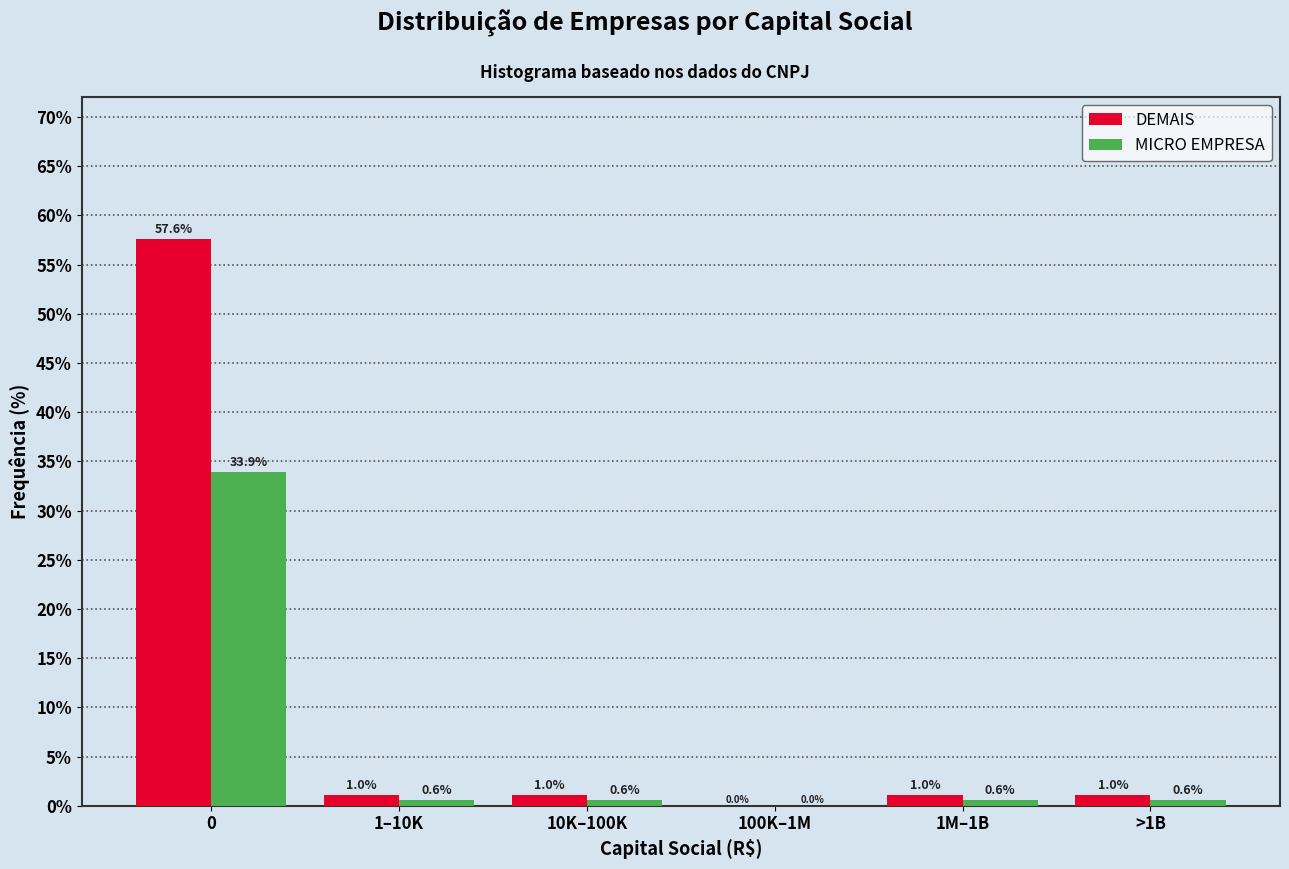

Reading right to left, what are all the values shown in this chart?

DEMAIS: >1B=1.0	1M–1B=1.0	100K–1M=0.0	10K–100K=1.0	1–10K=1.0	0=57.6
MICRO EMPRESA: >1B=0.6	1M–1B=0.6	100K–1M=0.0	10K–100K=0.6	1–10K=0.6	0=33.9